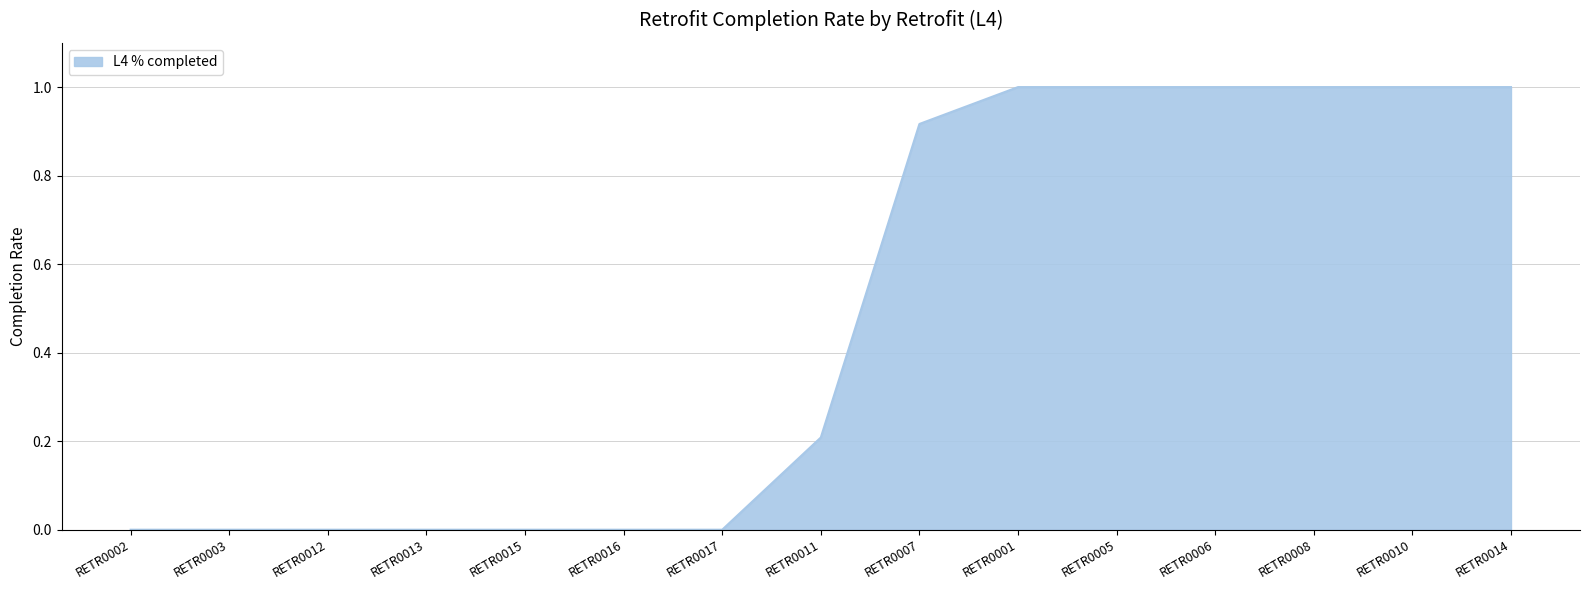

What is the greatest value displayed?

1.0